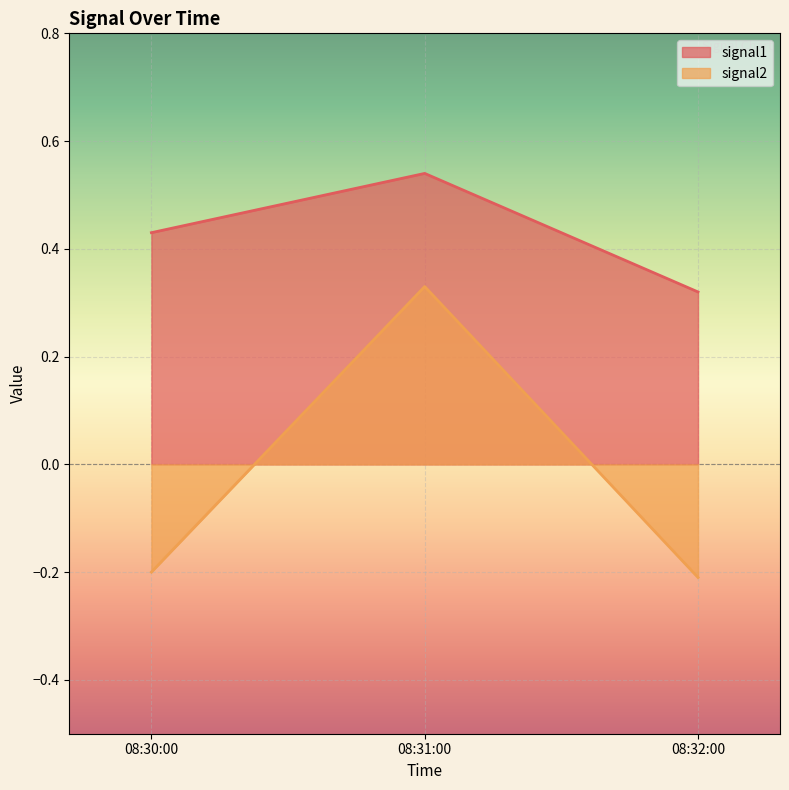

Reading right to left, what are all the values shown in this chart?

signal1: 08:32:00=0.3	08:31:00=0.5	08:30:00=0.4
signal2: 08:32:00=-0.2	08:31:00=0.3	08:30:00=-0.2